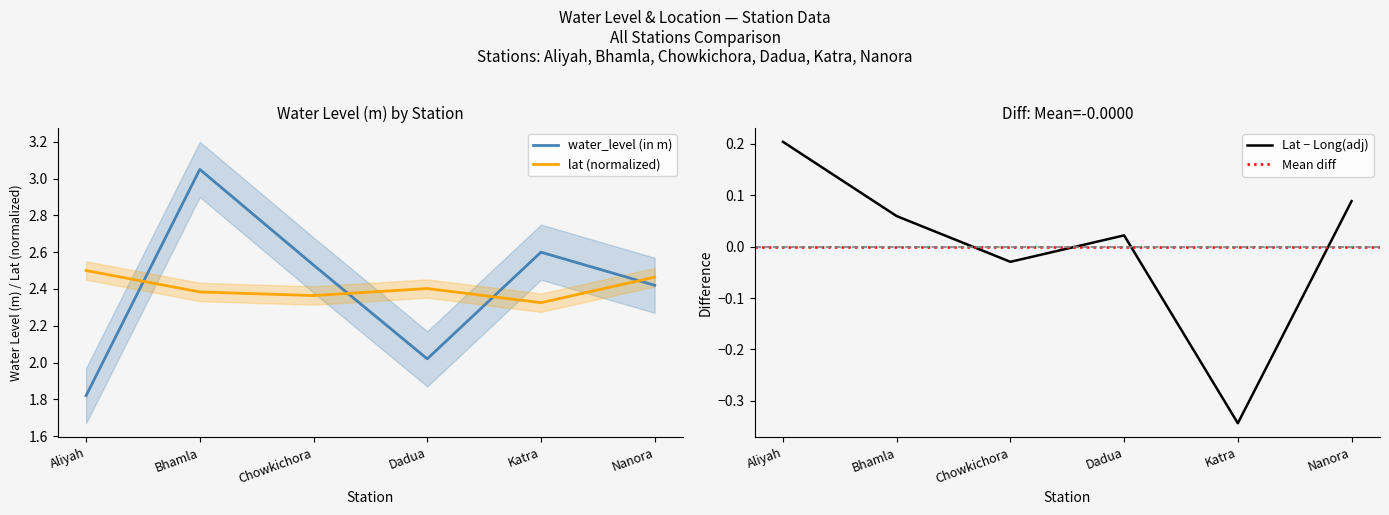

In lat, how many points are lower than both neighbors (excluding endpoints)?

2